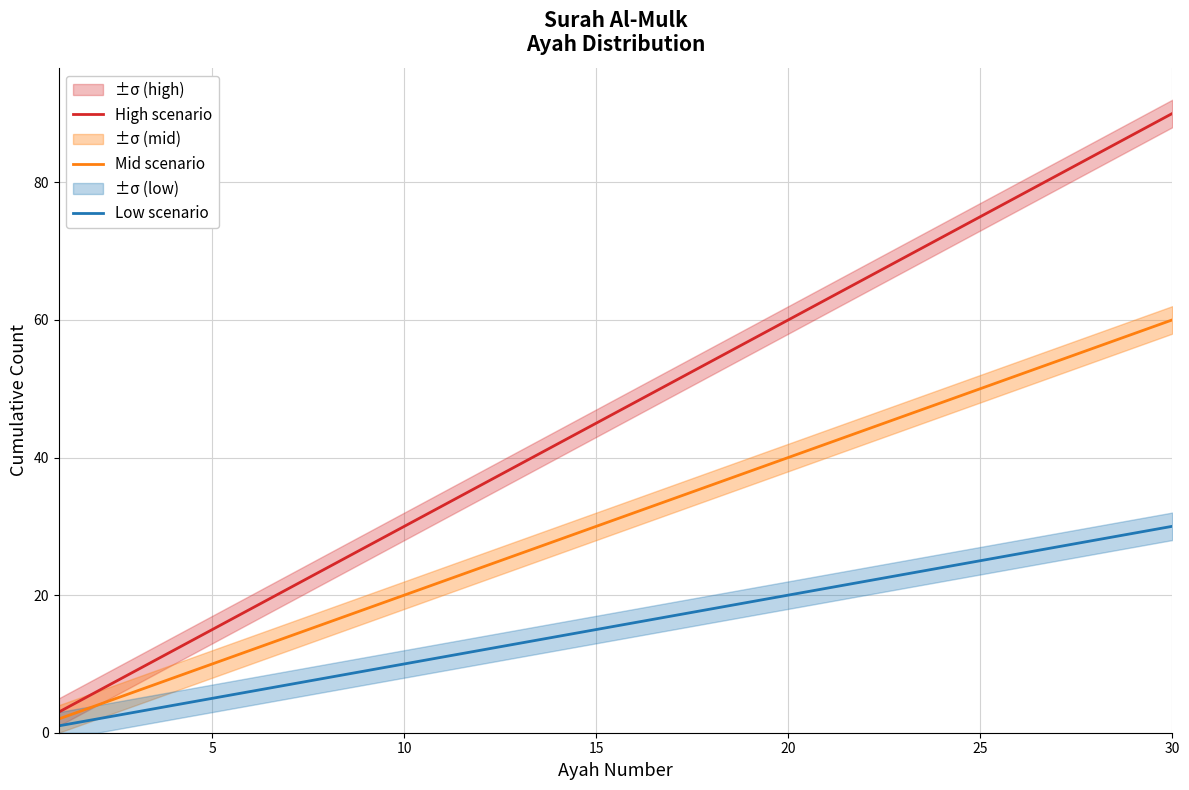

How many lines are shown in the chart?

3